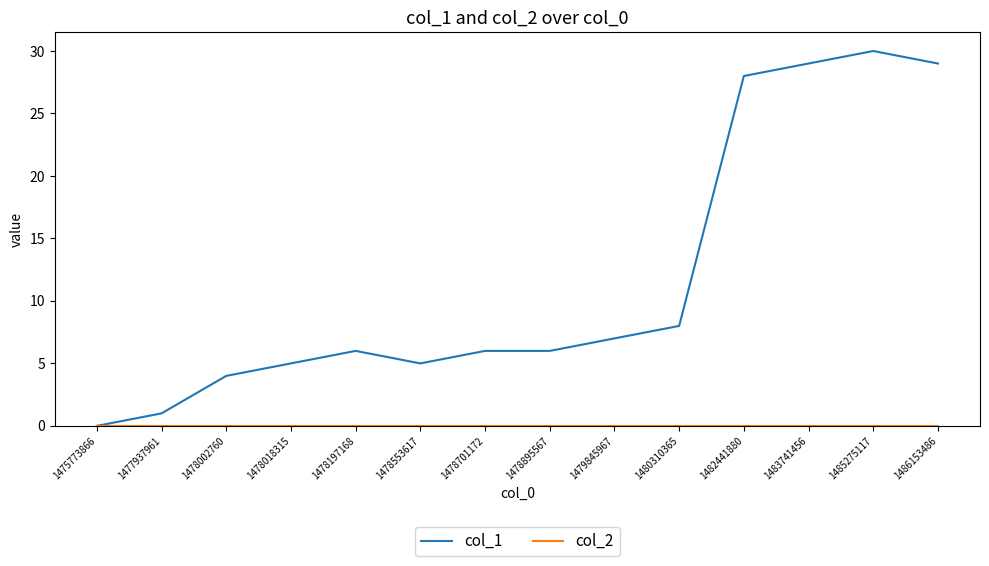

At which category is the sum across all series the highest?

1485275117